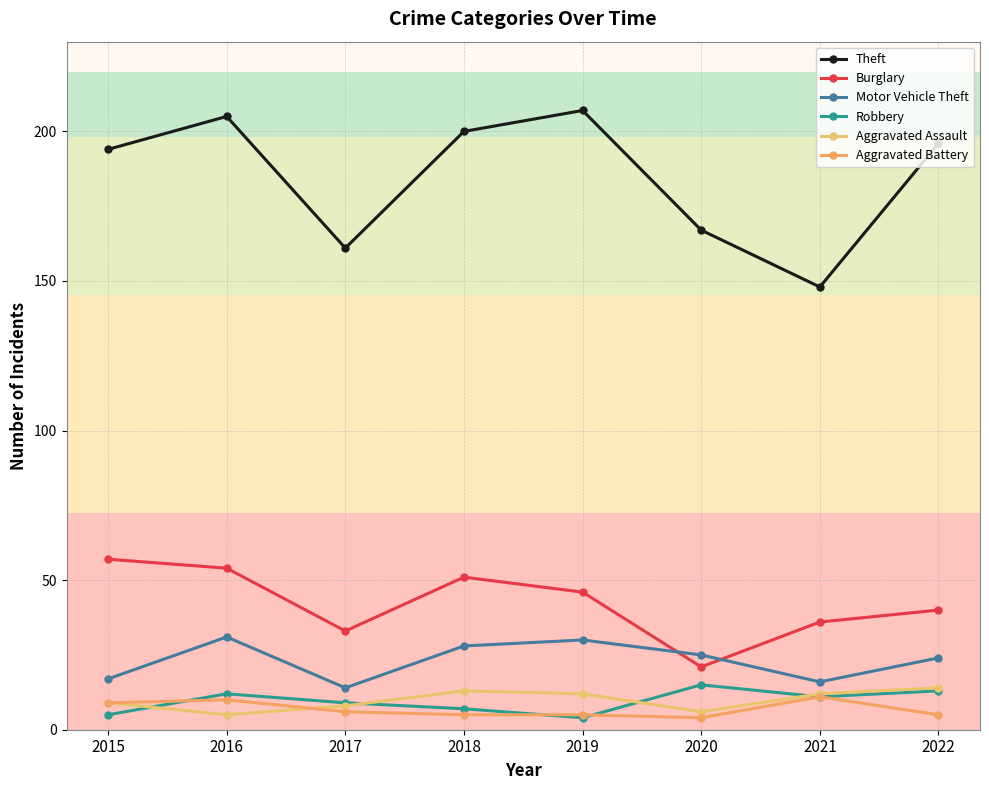

At which category does Burglary reach its first local valley?

2017